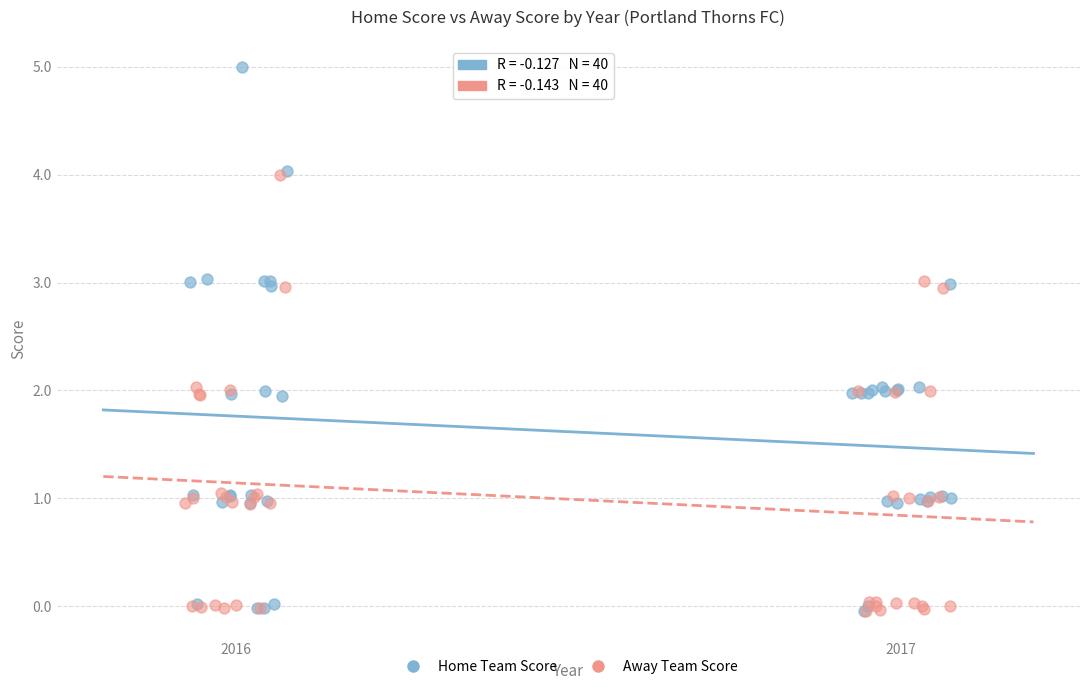

Which series reaches the maximum Y coordinate?

Home Team Score